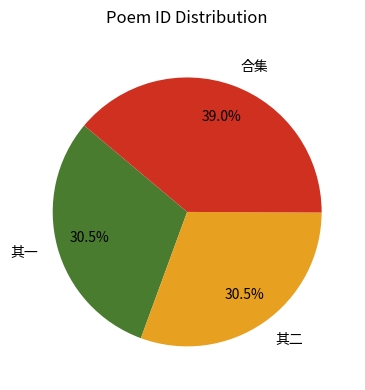

What is the largest slice in the pie chart?

合集